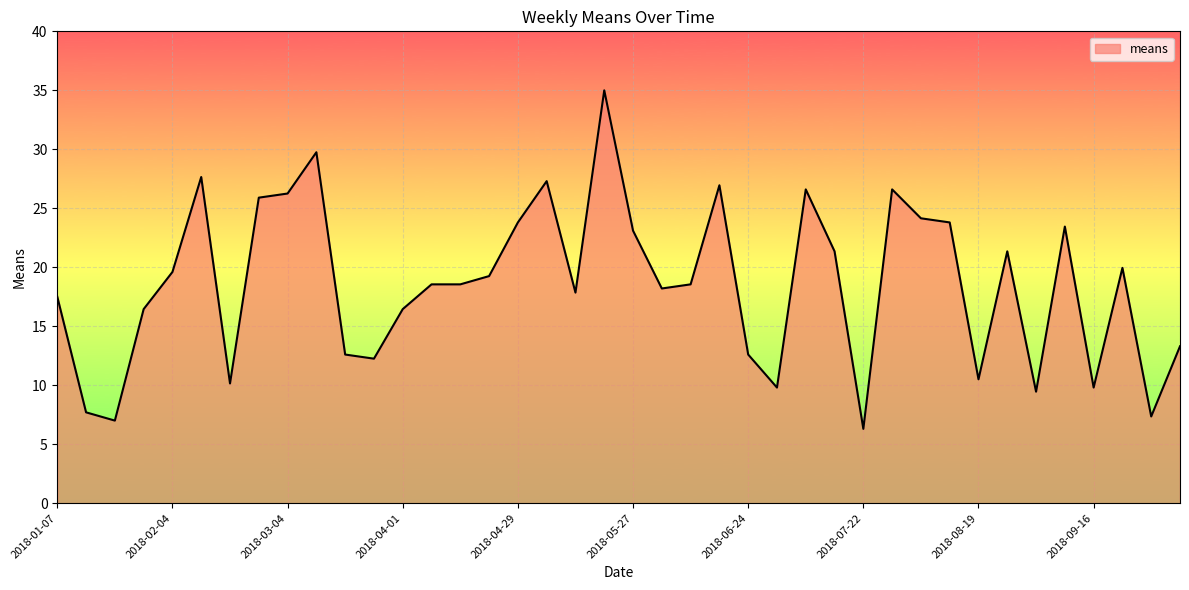

What is the minimum value shown in the chart?

6.3